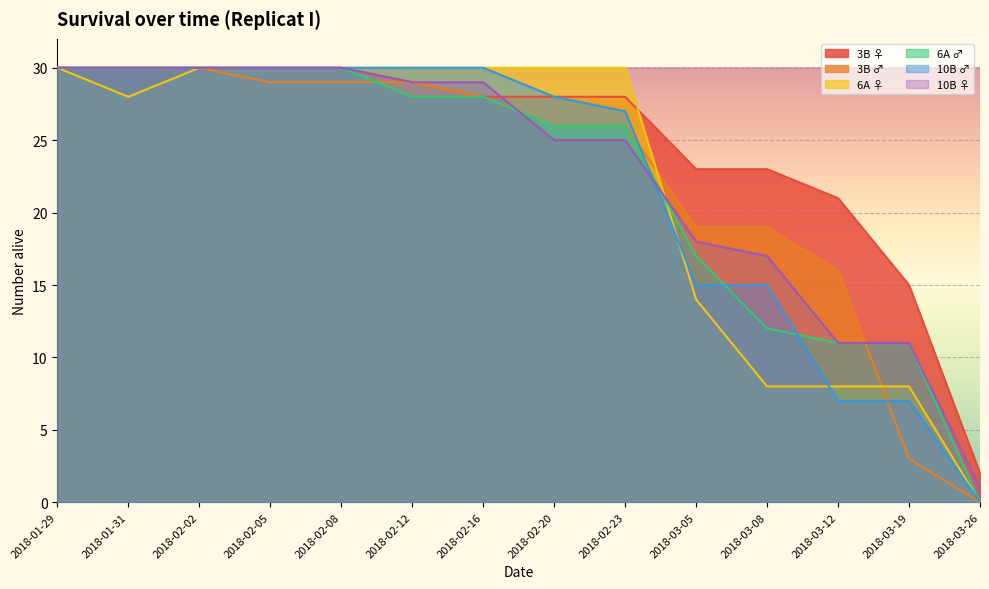

Does the chart display data point markers on the line(s)?

No